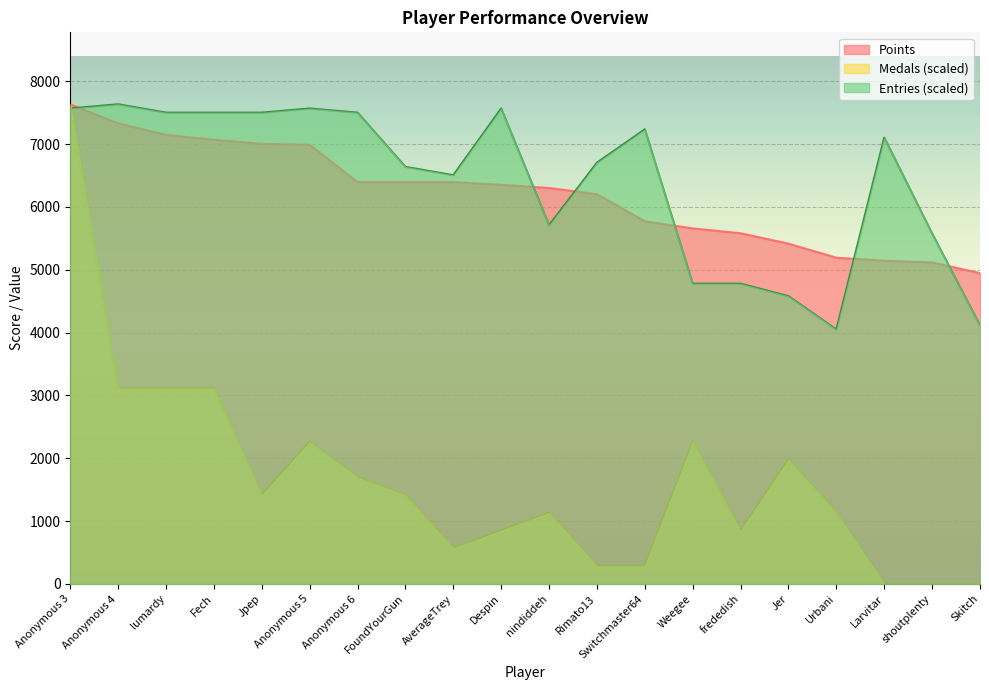

What value does the Points series have at Switchmaster64?

5770.0